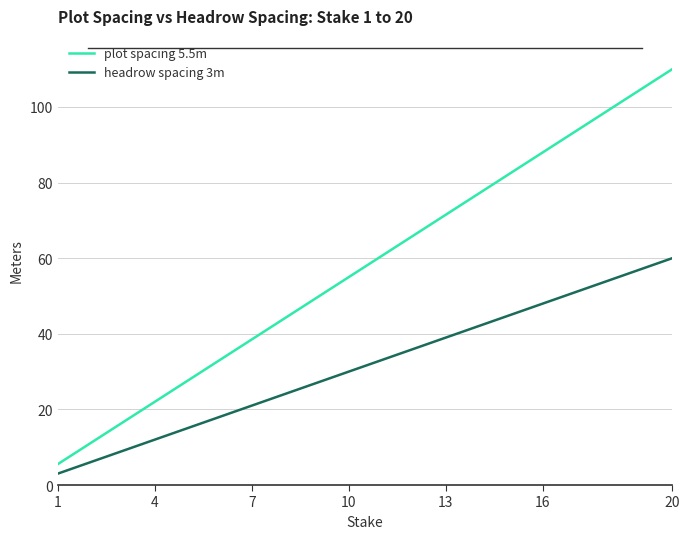

List the series in order of their peak value, lowest first.

headrow spacing 3m, plot spacing 5.5m